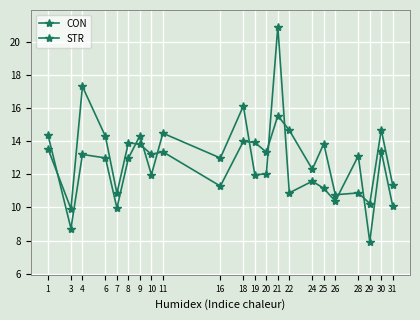

What is the value of the CON point at the 3rd from the left?

13.2